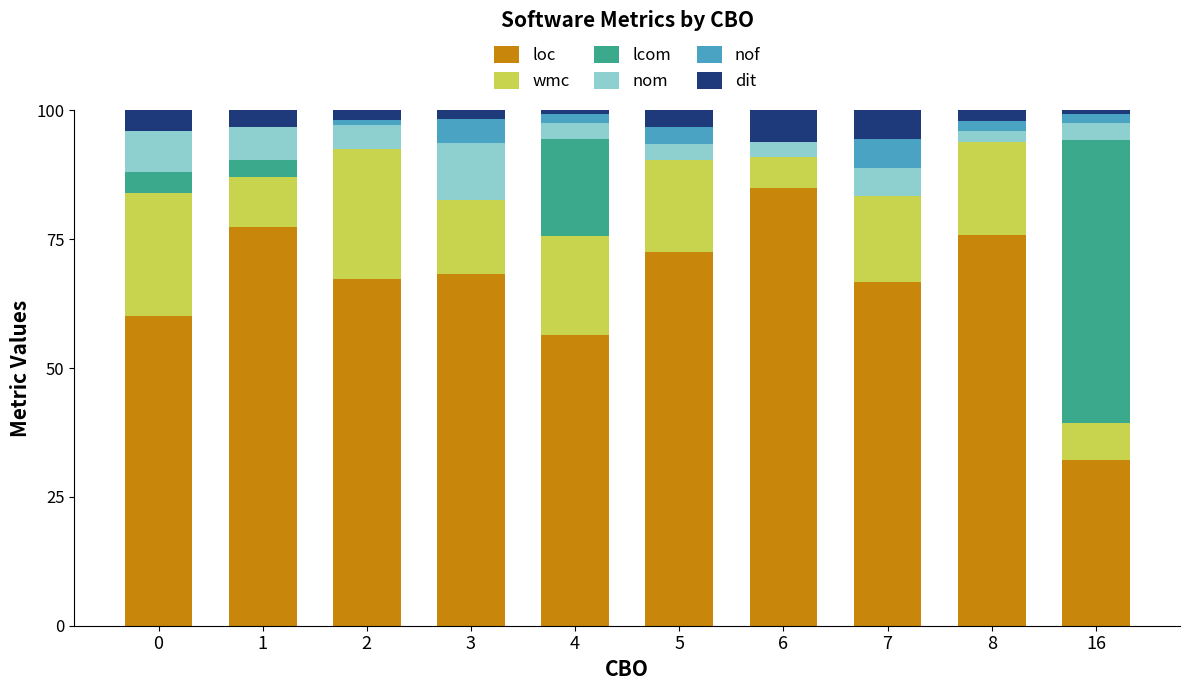

The loc series shows 66.7 at 7. True or false?

True